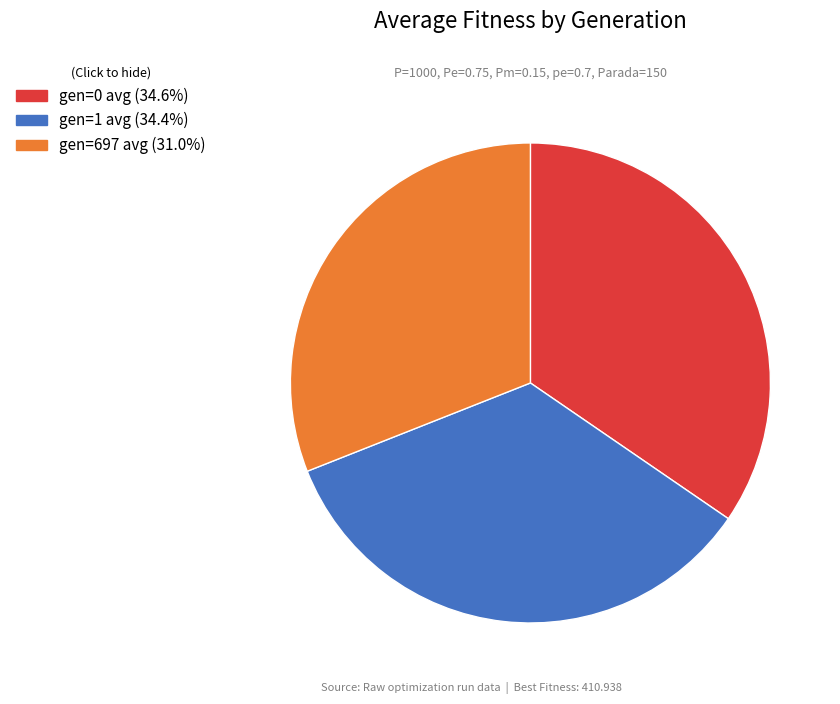

Is there a majority slice in this chart?

No